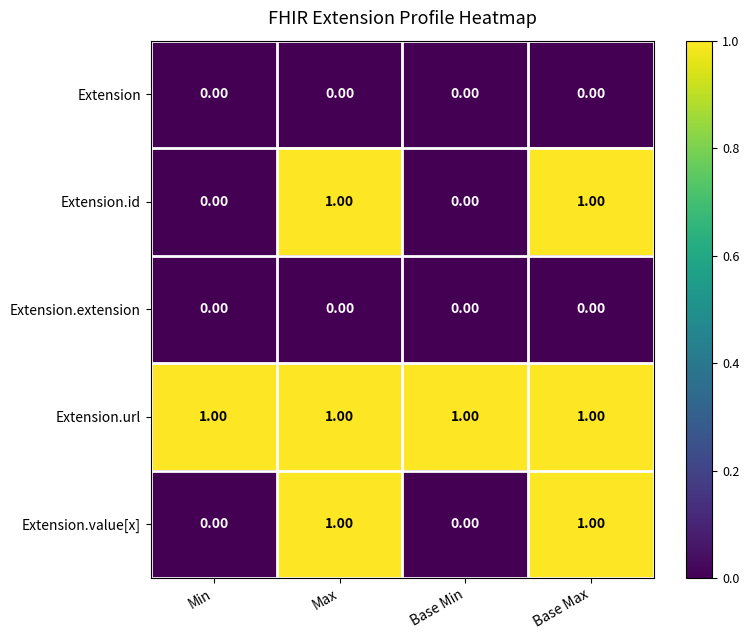

At how many categories does at least one series exceed 0?

4